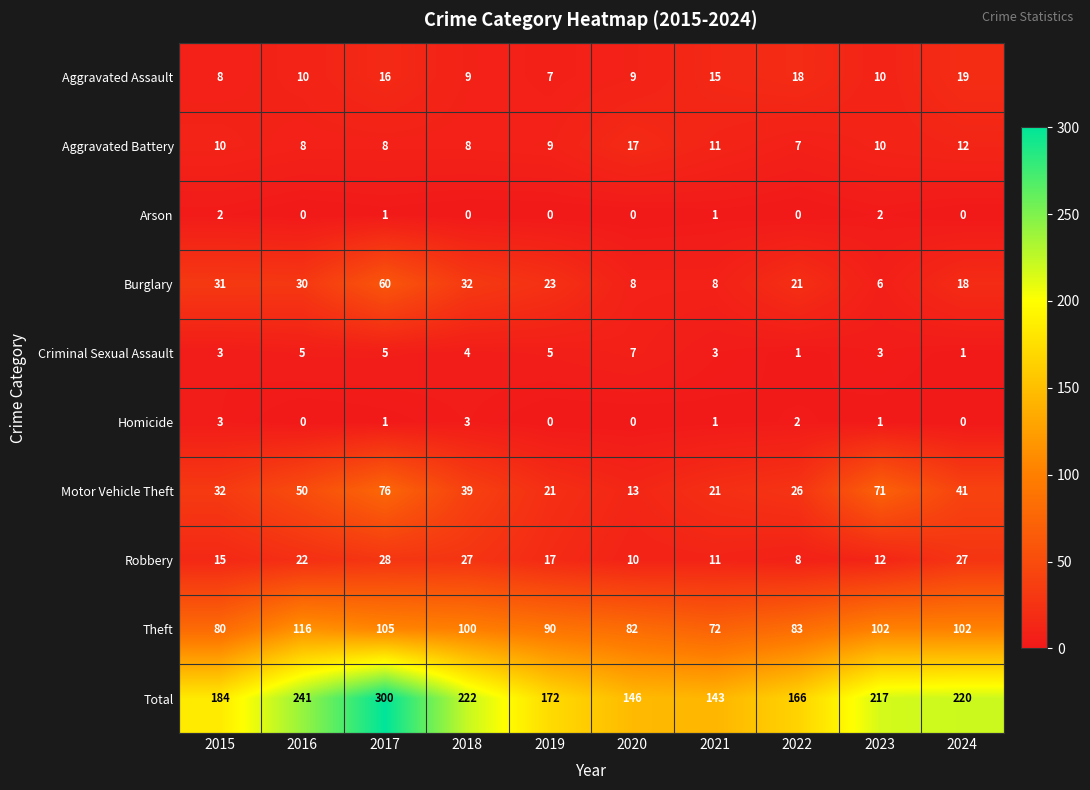

How many distinct data groups are displayed?

10